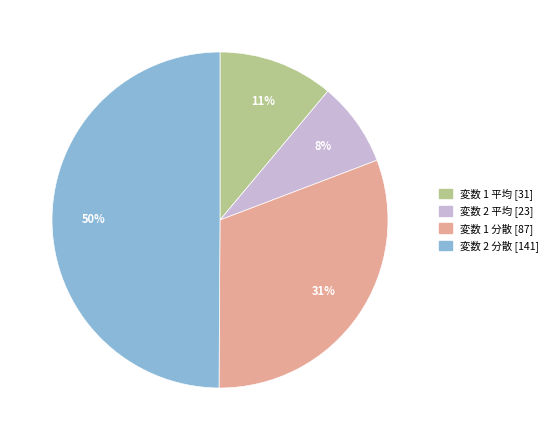

How many segments does this pie chart have?

4